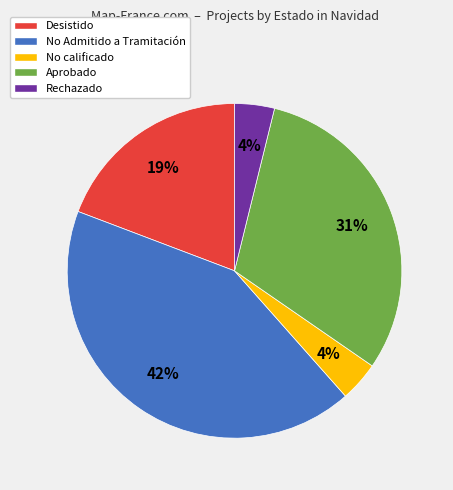

What percentage is the No Admitido a Tramitación slice, to the nearest percent?

42%